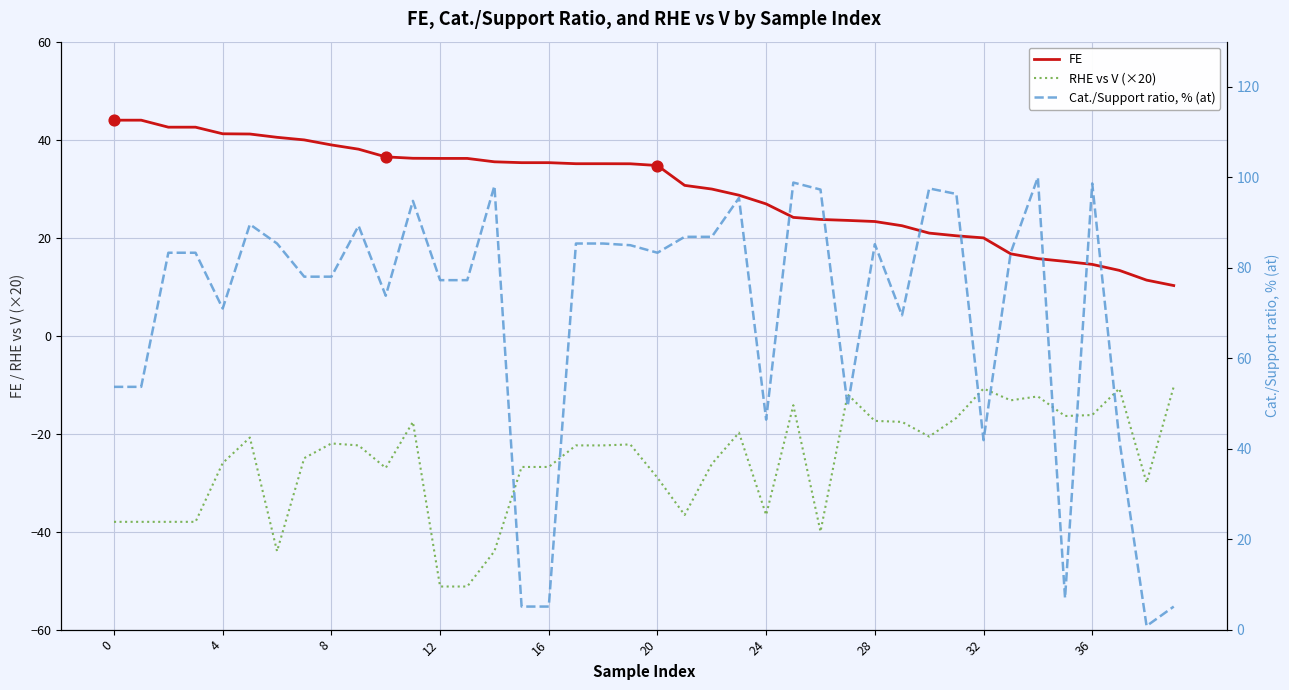

True or false: FE and RHE vs V (×20) cross at least once.

False